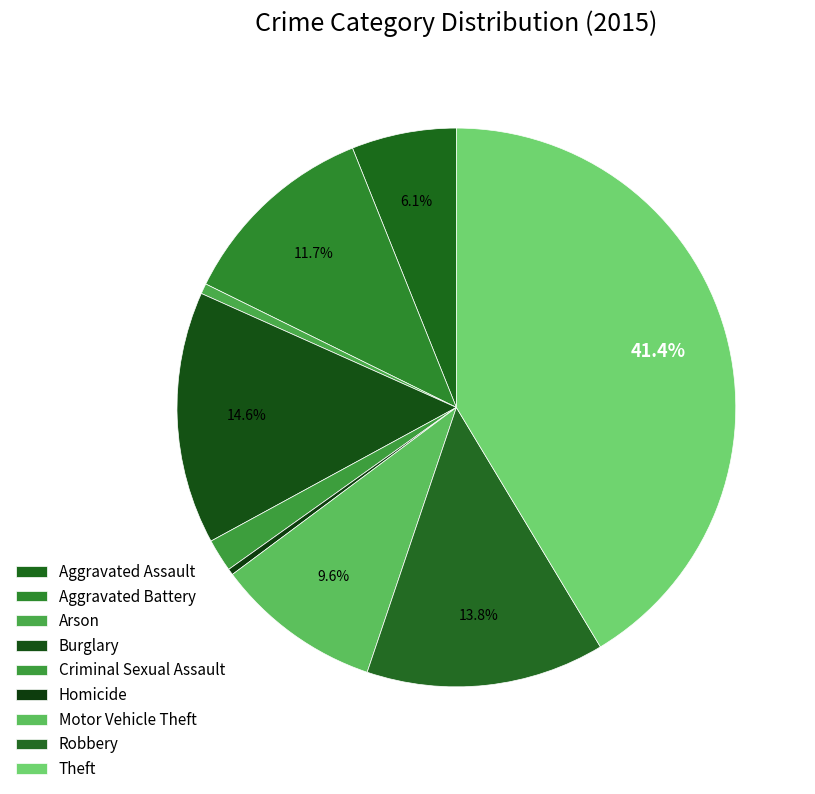

True or false: Theft accounts for 53% of the total.

False